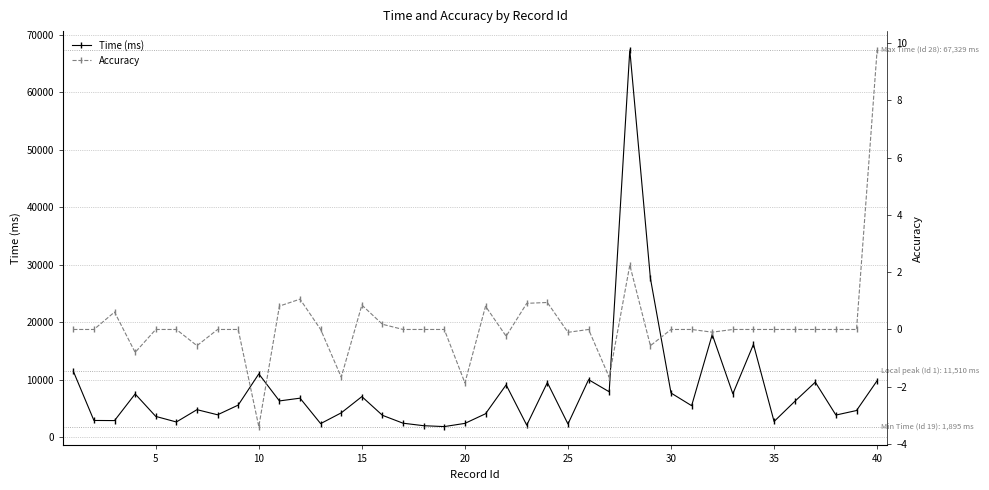

What is the difference between the maximum and minimum values in the Time (ms) series?

65434